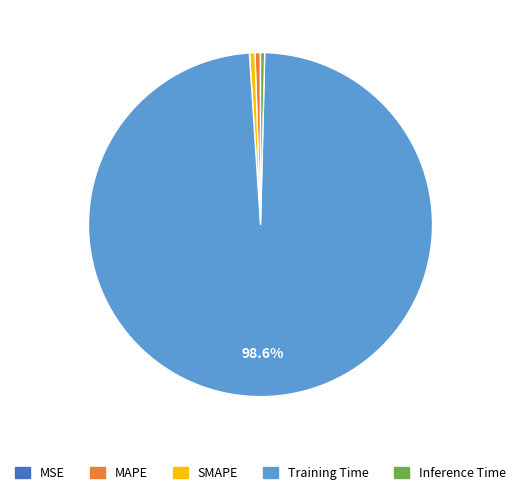

What portion of the pie excludes Training Time?

1.4%